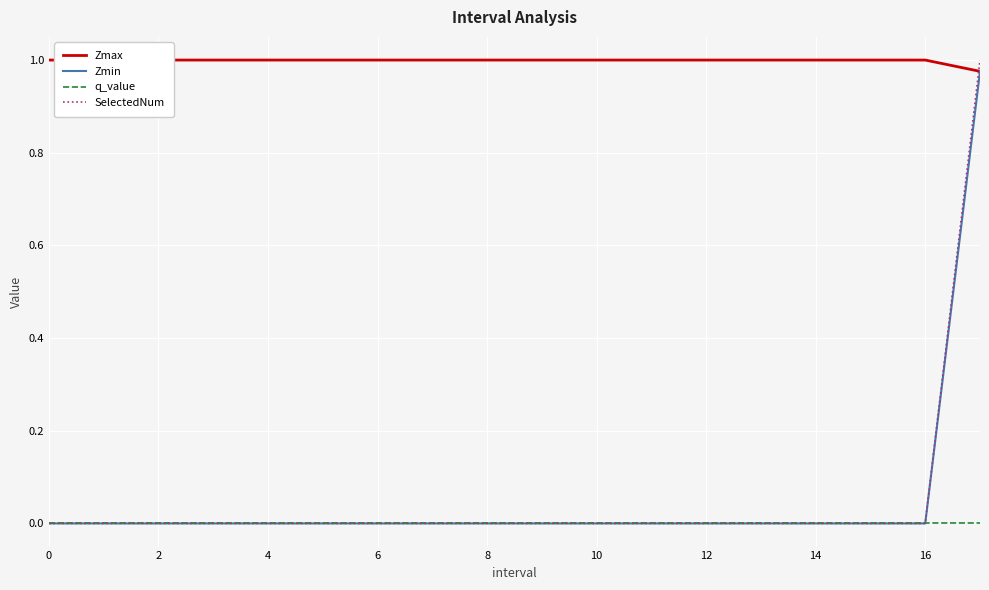

List the series in order of their peak value, lowest first.

q_value, Zmin, Zmax, SelectedNum